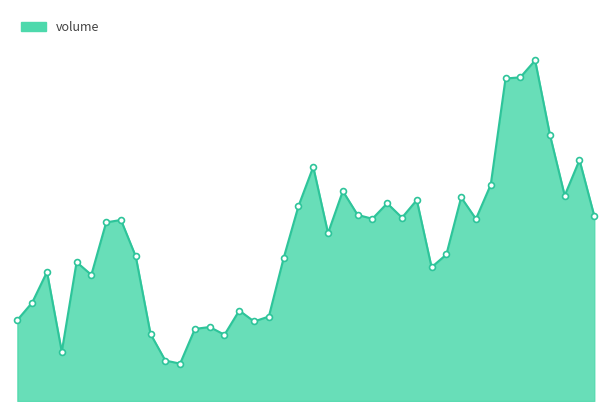

How many lines are shown in the chart?

1